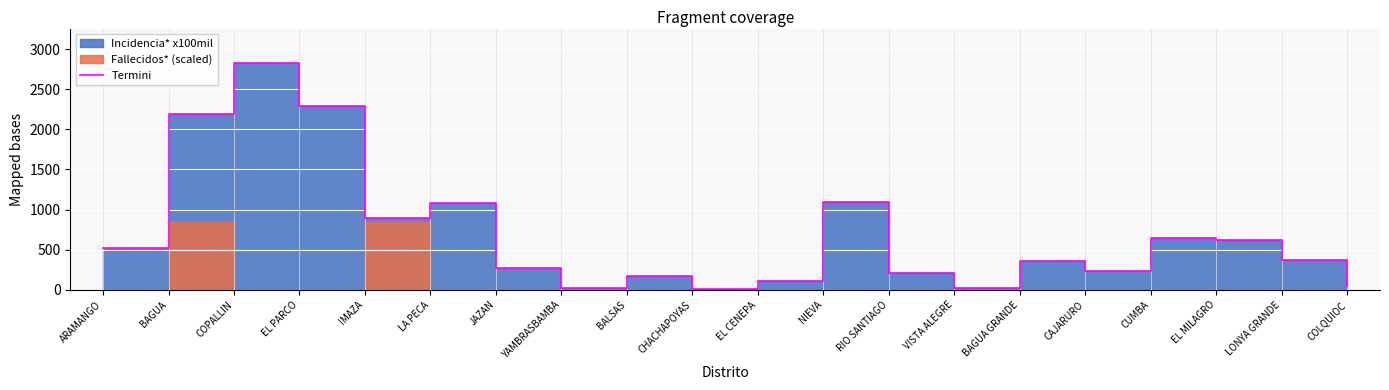

What is the difference between the maximum and second lowest values?

2813.6